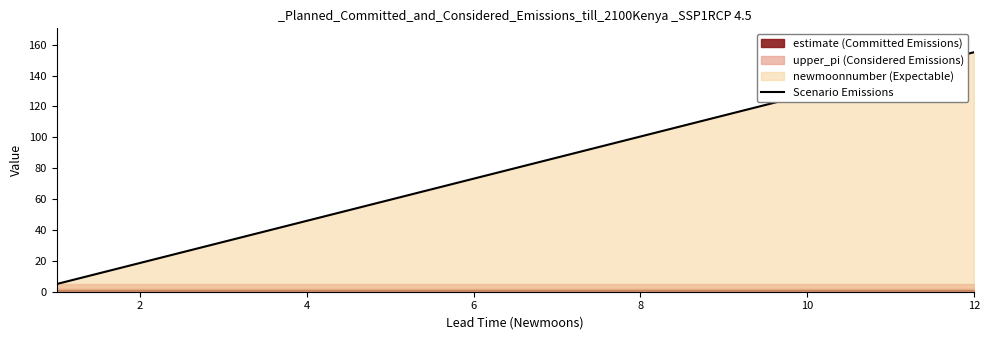

What is the lowest value of the Scenario Emissions series?

5.0